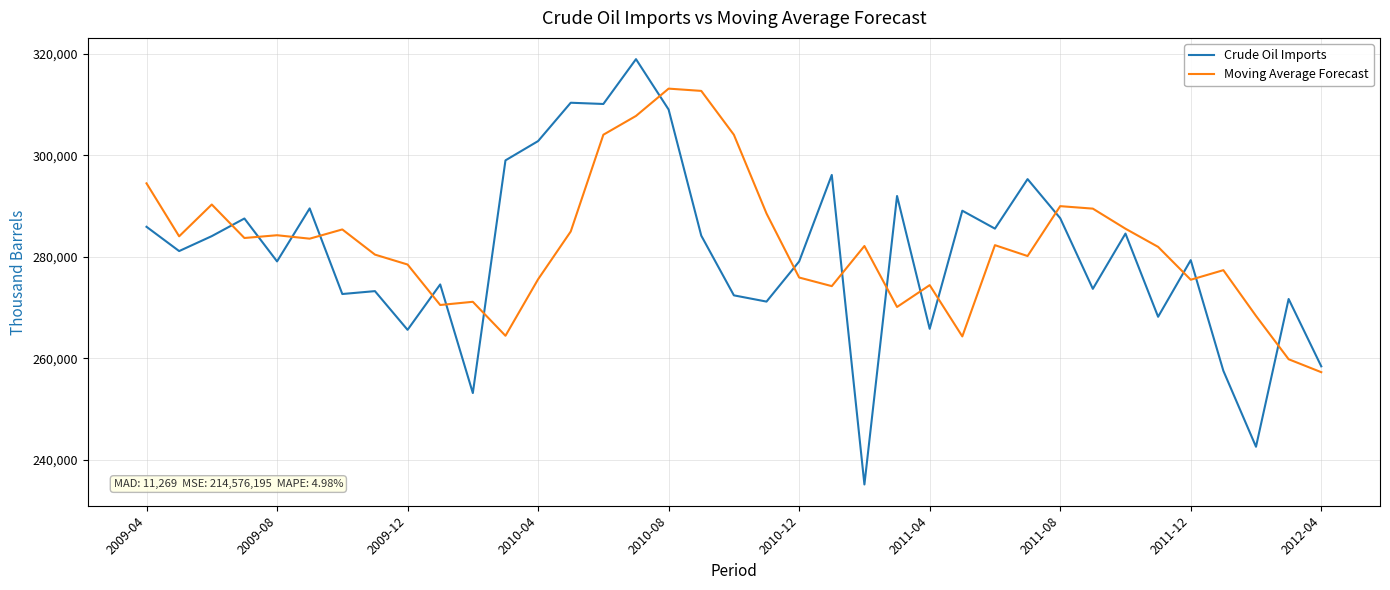

What is the highest value of the Crude Oil Imports series?

318991.0